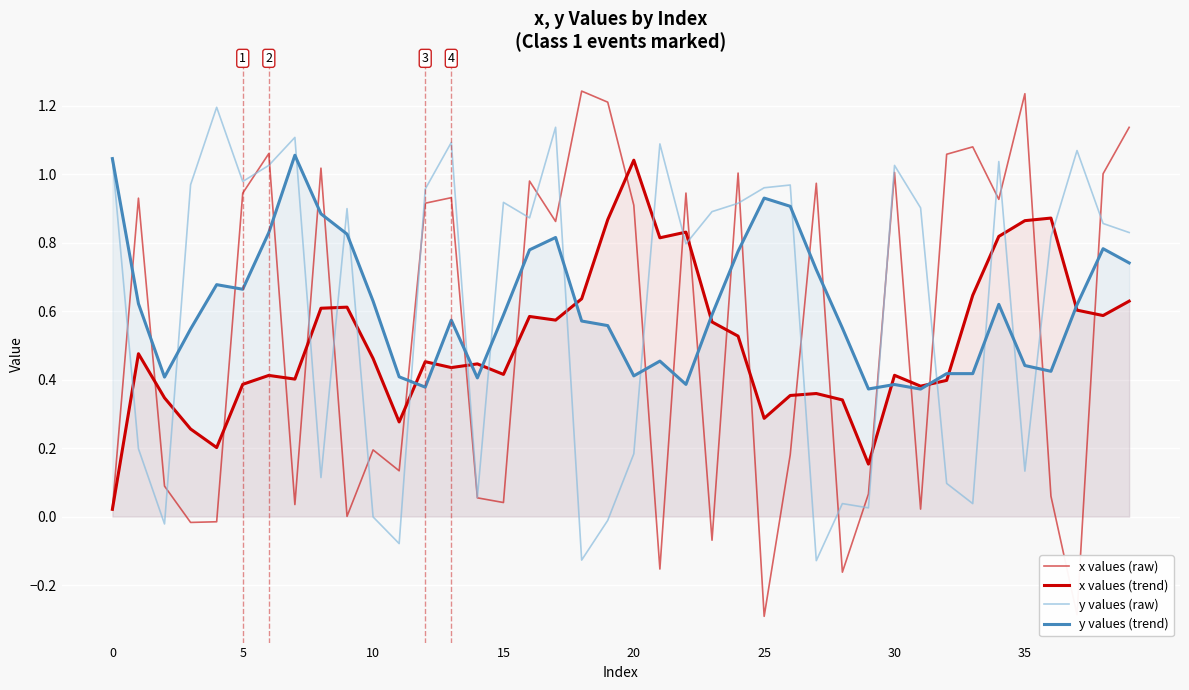

What is the smallest value displayed?

-0.3